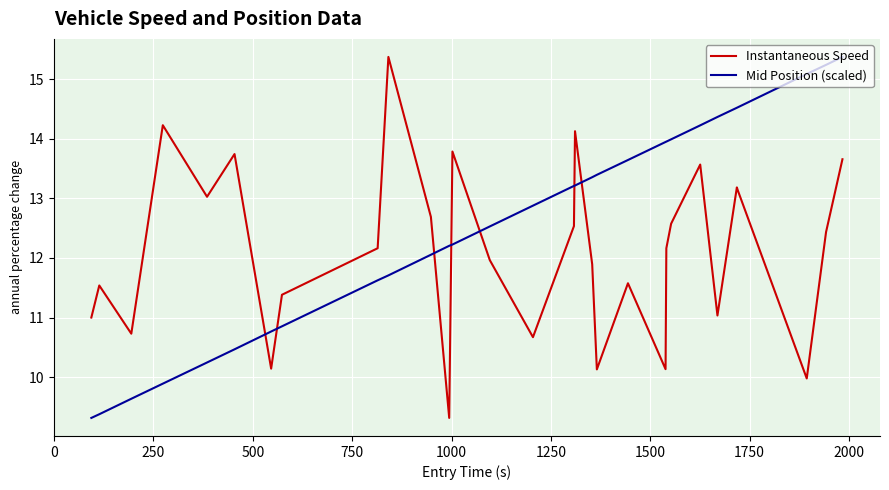

How many intersections are there between Mid Position (scaled) and Instantaneous Speed?

7